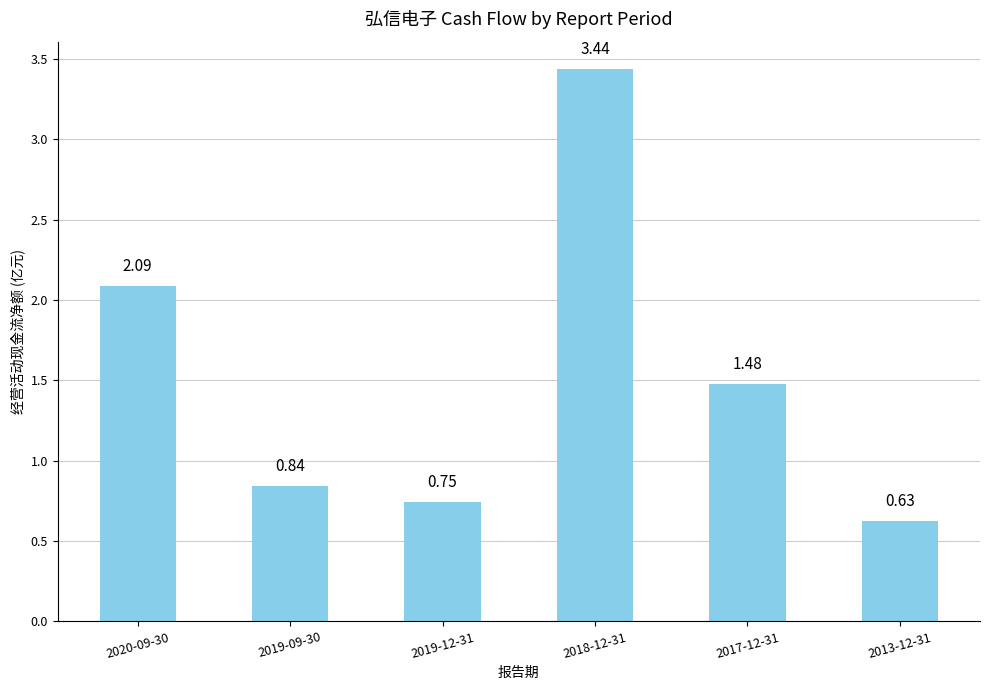

What is the sum of all values?

9.2